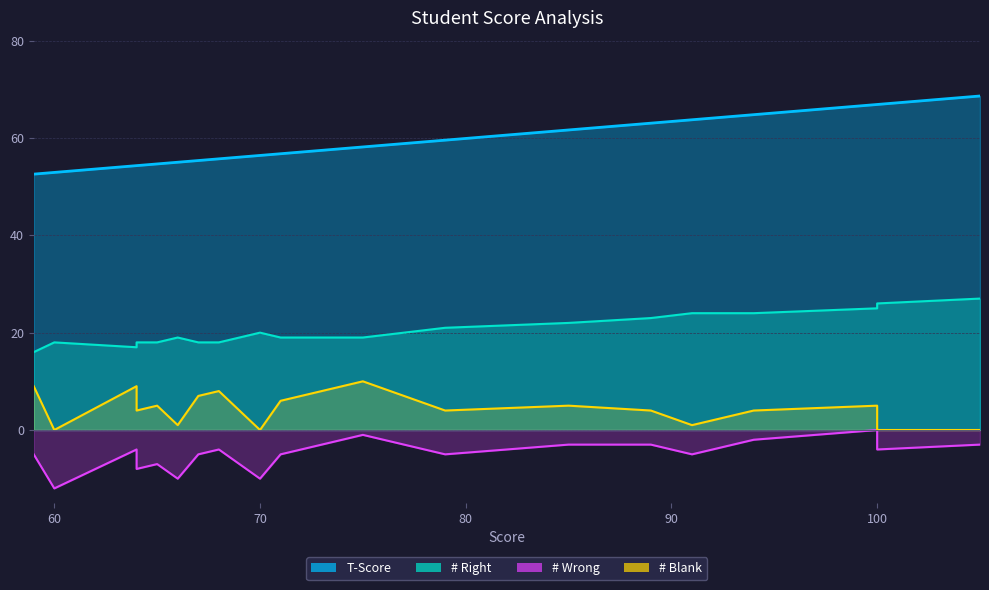

How many interior local valleys does the # Wrong series have?

5